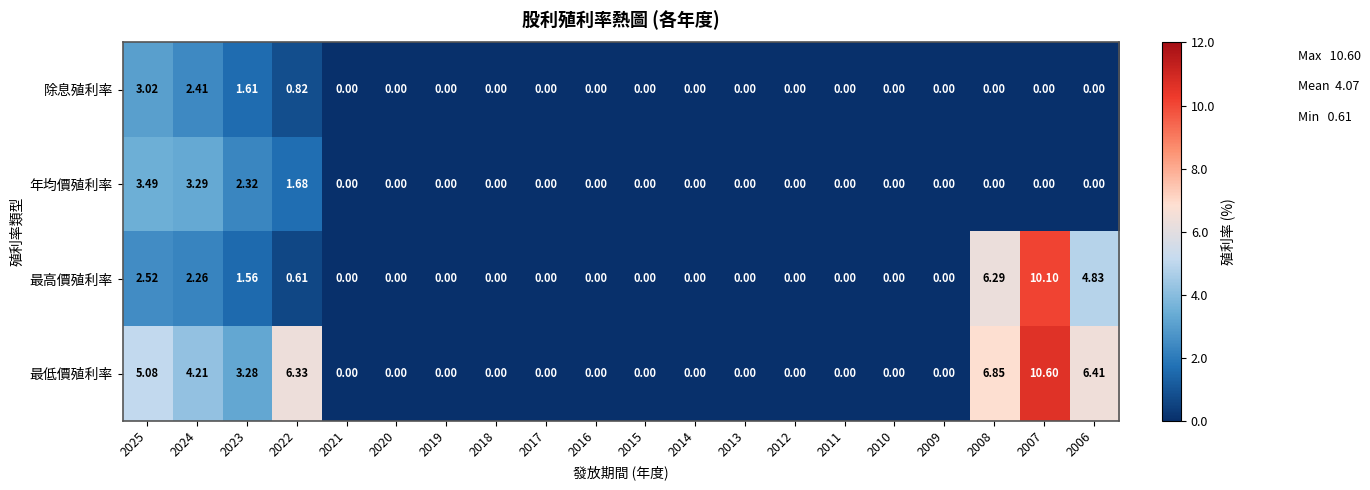

Rank the series by their maximum value, from lowest to highest.

除息殖利率, 年均價殖利率, 最高價殖利率, 最低價殖利率